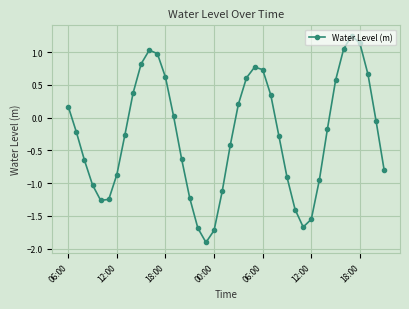

How many values are below zero?

23